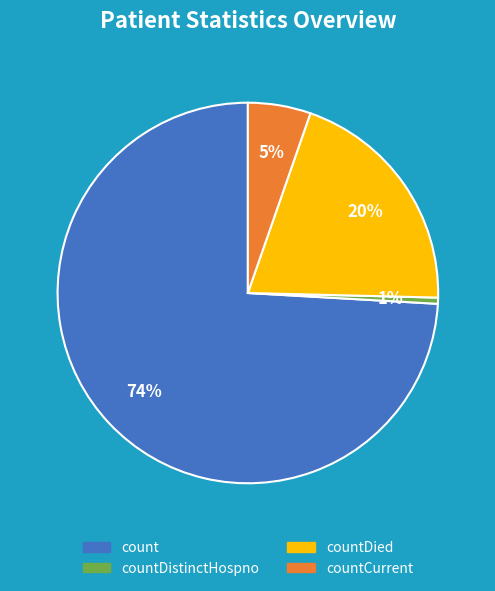

To the nearest percent, what is the average slice percentage?

25%